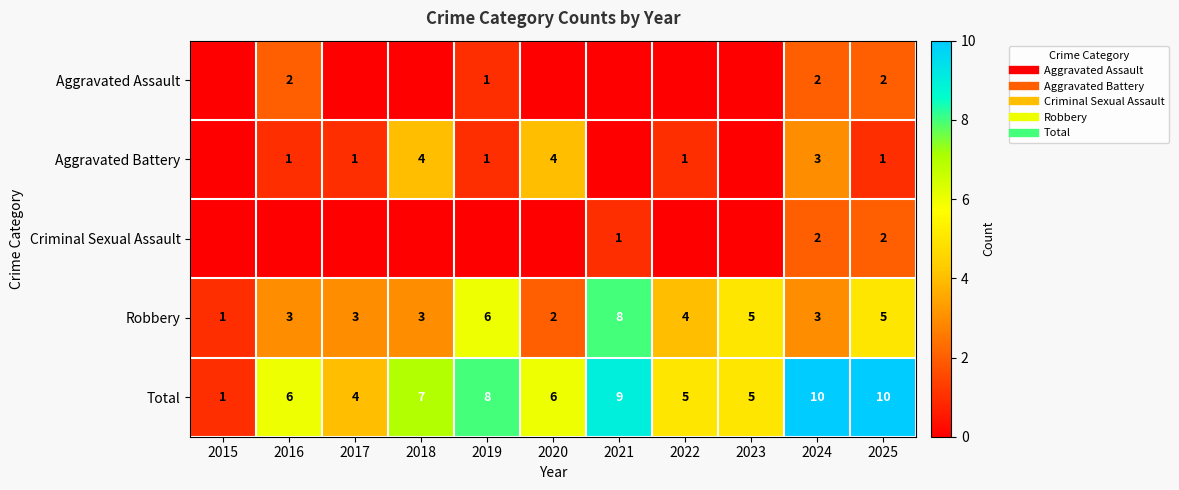

Which has a higher value, 2021 or 2020?

2021